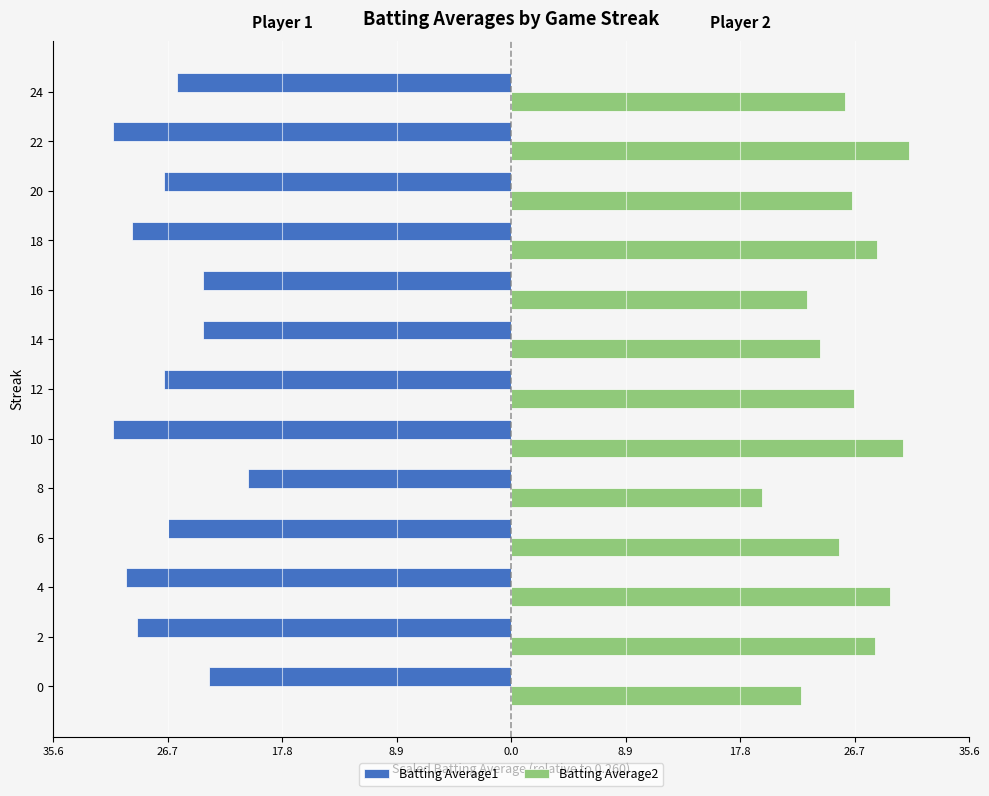

Which series has the largest range (max minus min)?

Batting Average2